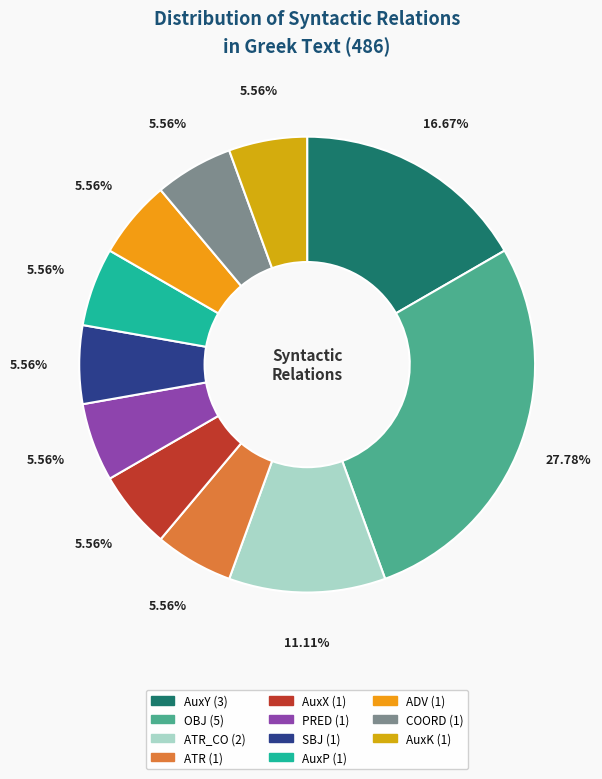

Which slice is the smallest?

ATR